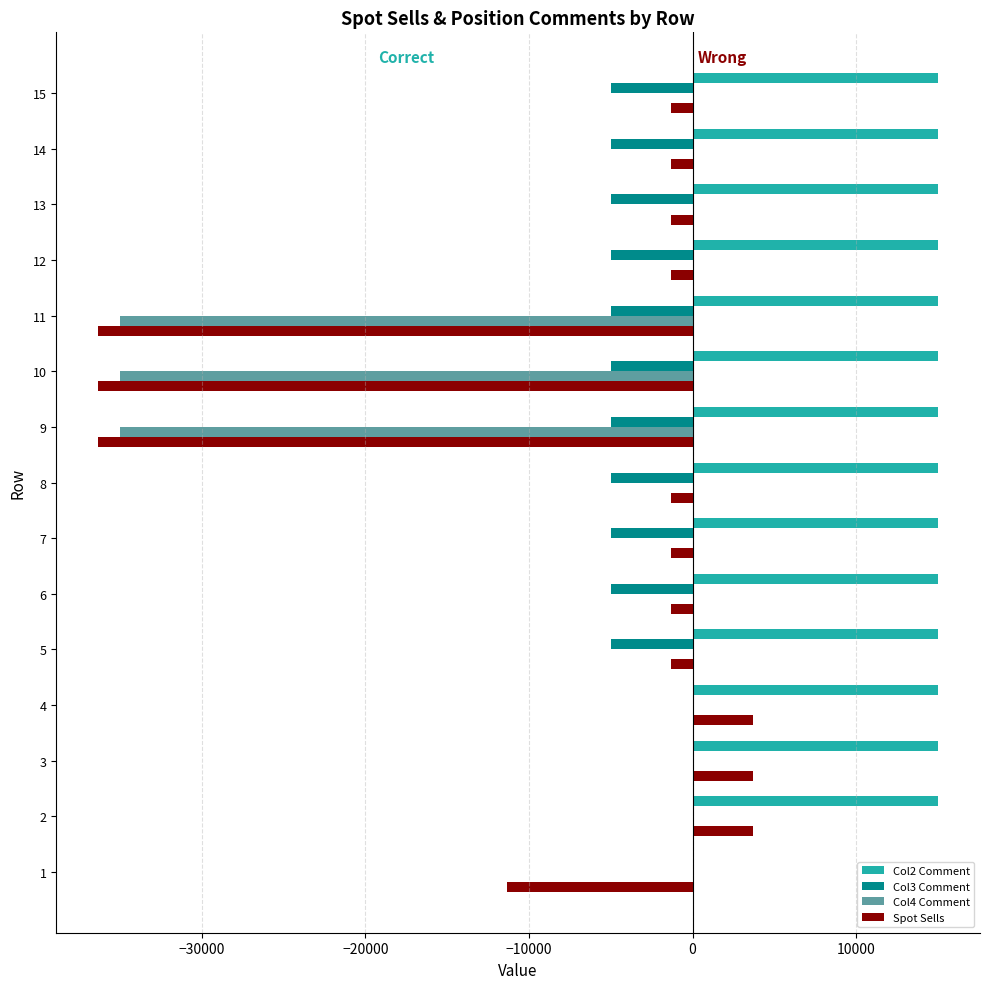

Is the value of Col3 Comment at 13 greater than the value of Col2 Comment at 2?

No